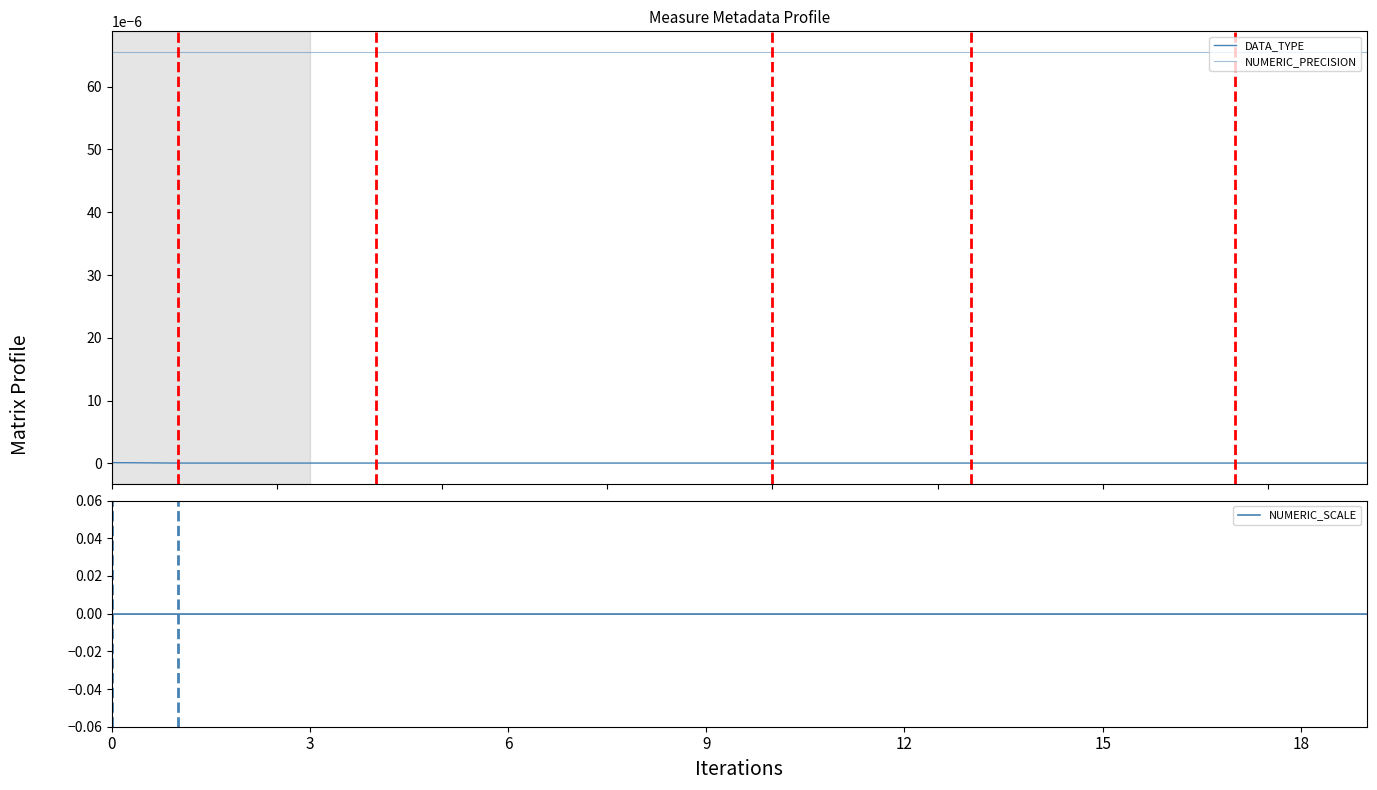

Rank the series at 6 from lowest to highest value.

NUMERIC_SCALE, DATA_TYPE, NUMERIC_PRECISION